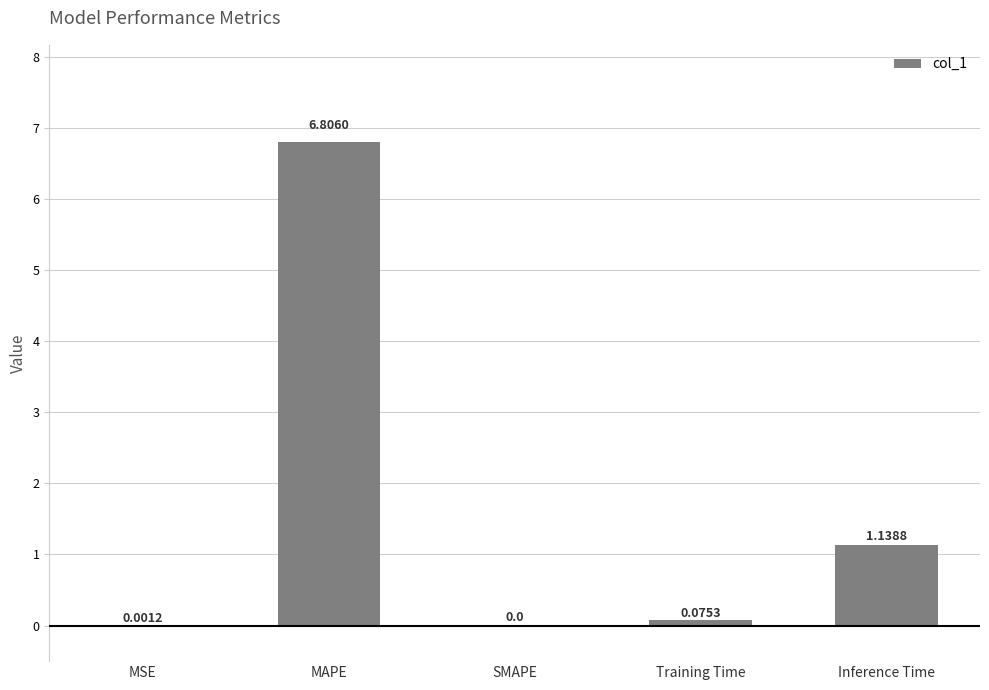

What is the sum of the values at Inference Time and Training Time?

1.2